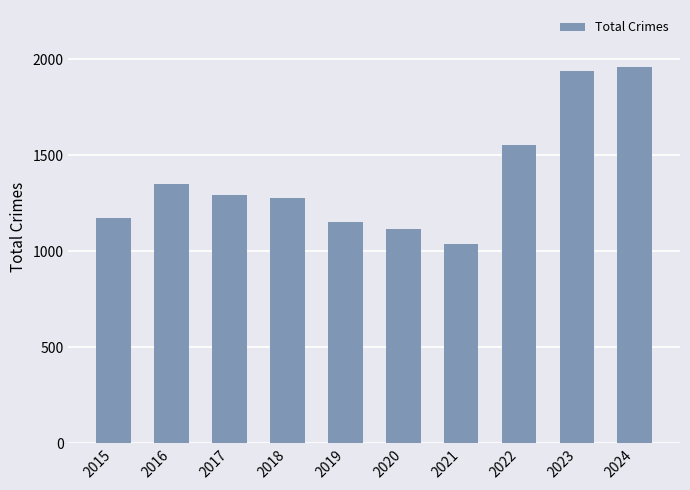

The chart shows a value of 1174 at 2015. True or false?

True